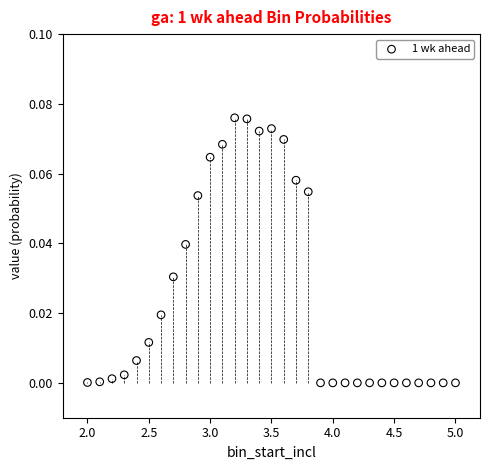

What is the range of X values (max minus min)?

3.0